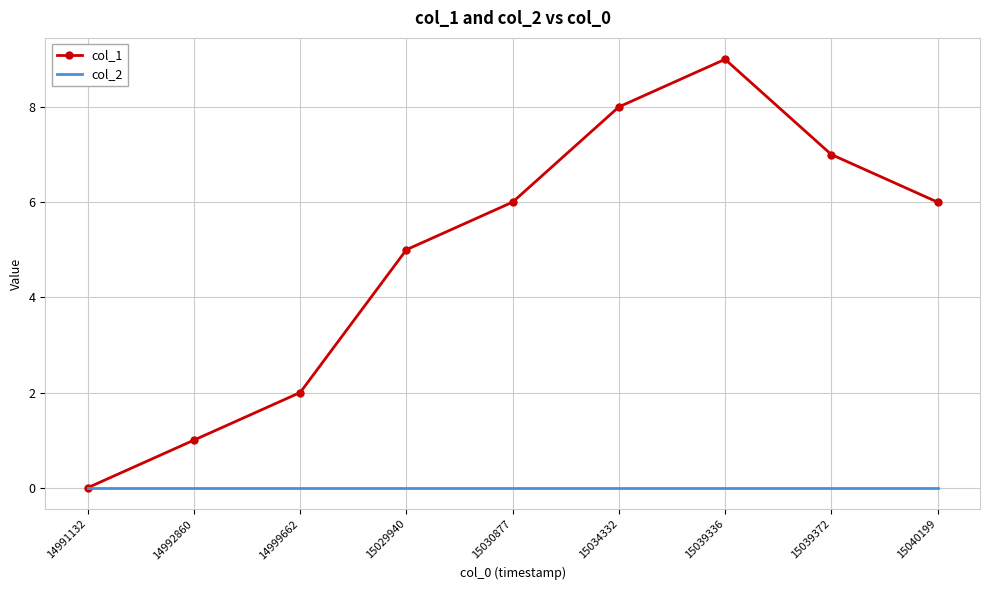

At which category is the sum across all series the highest?

15039336